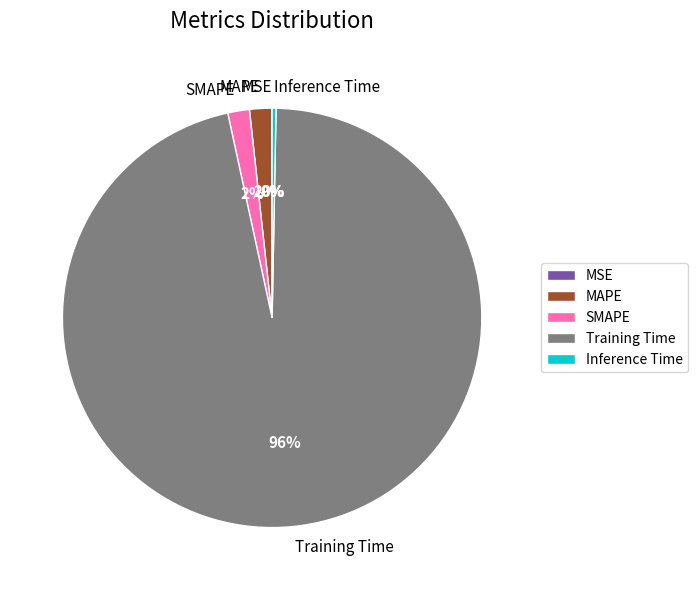

Is the sum of SMAPE and MAPE greater than half?

No